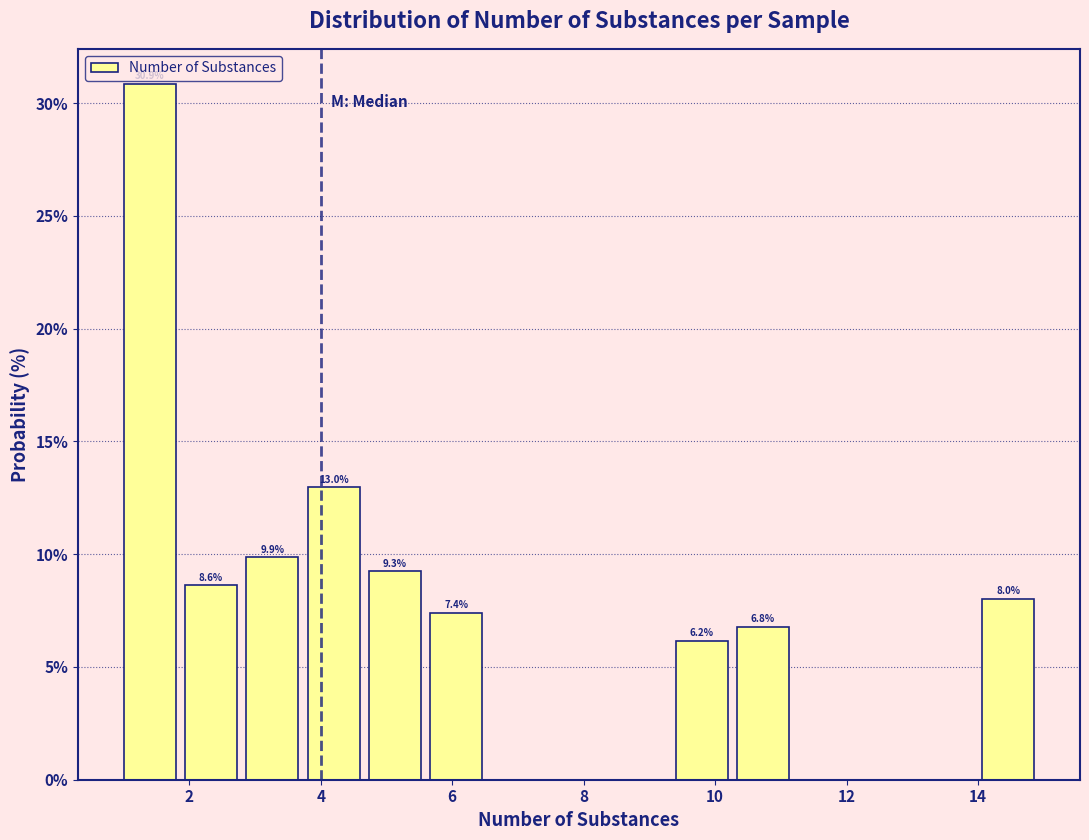

Over which range of the x-axis is the bar tallest?

1.0 to 2.0